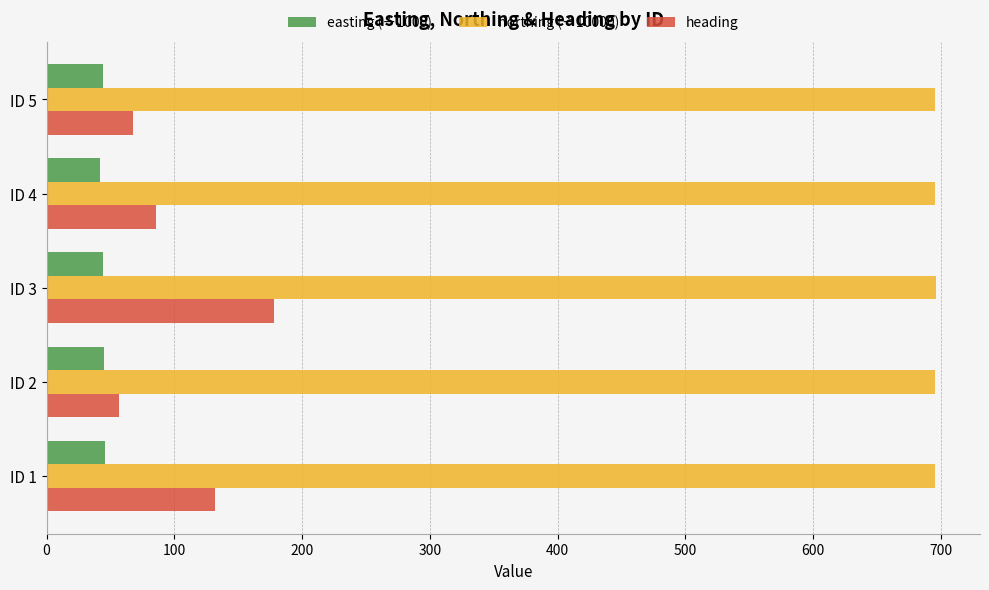

At which category is the sum across all series the highest?

ID 3